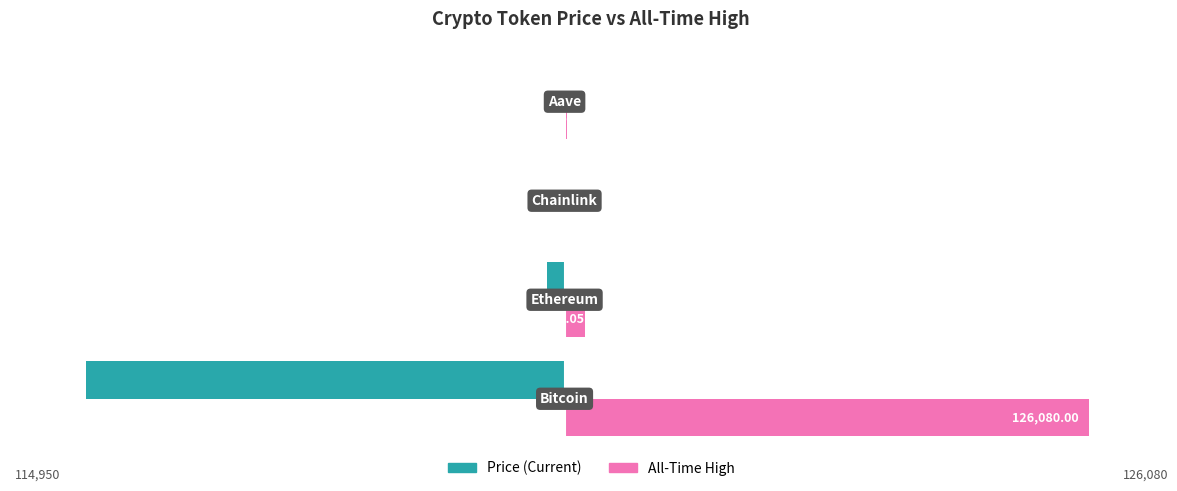

Count the number of data series in this chart.

2